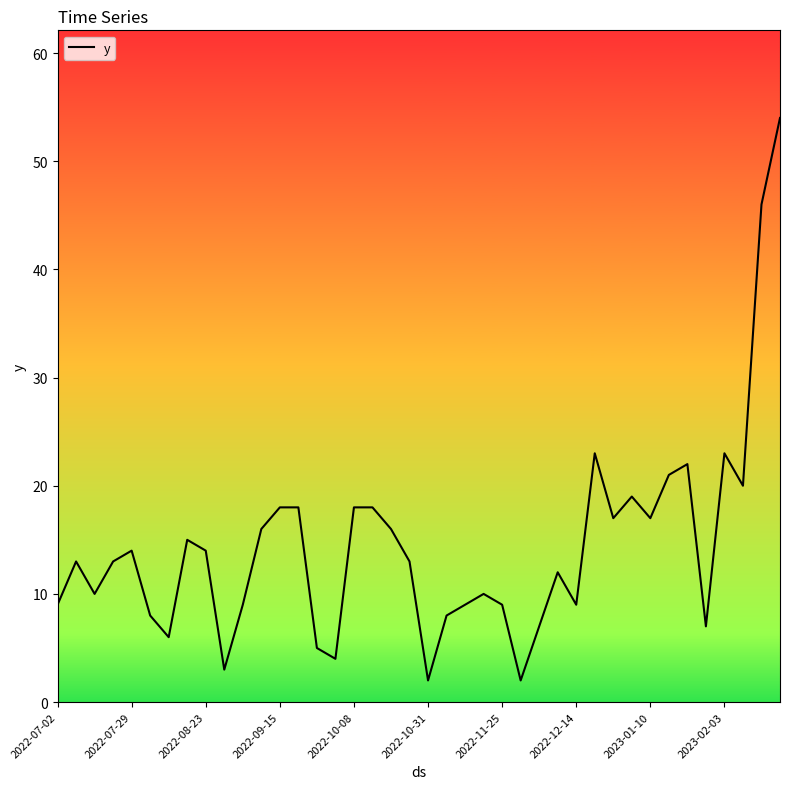

What is the greatest value displayed?

54